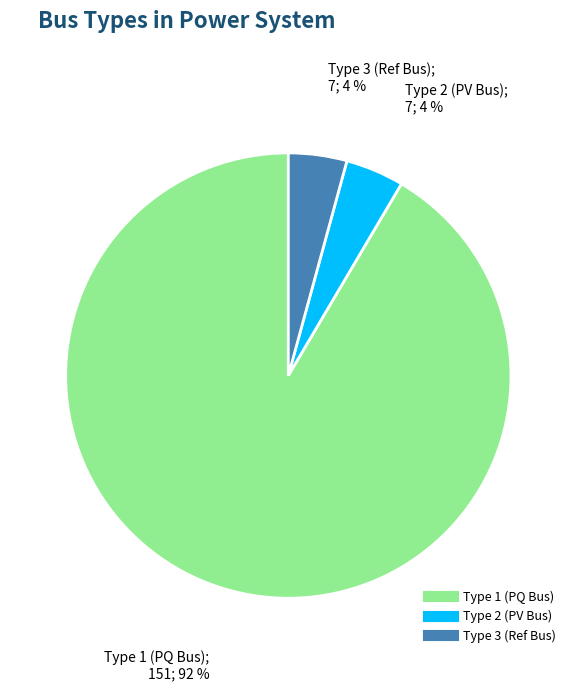

Count the number of slices in the pie.

3